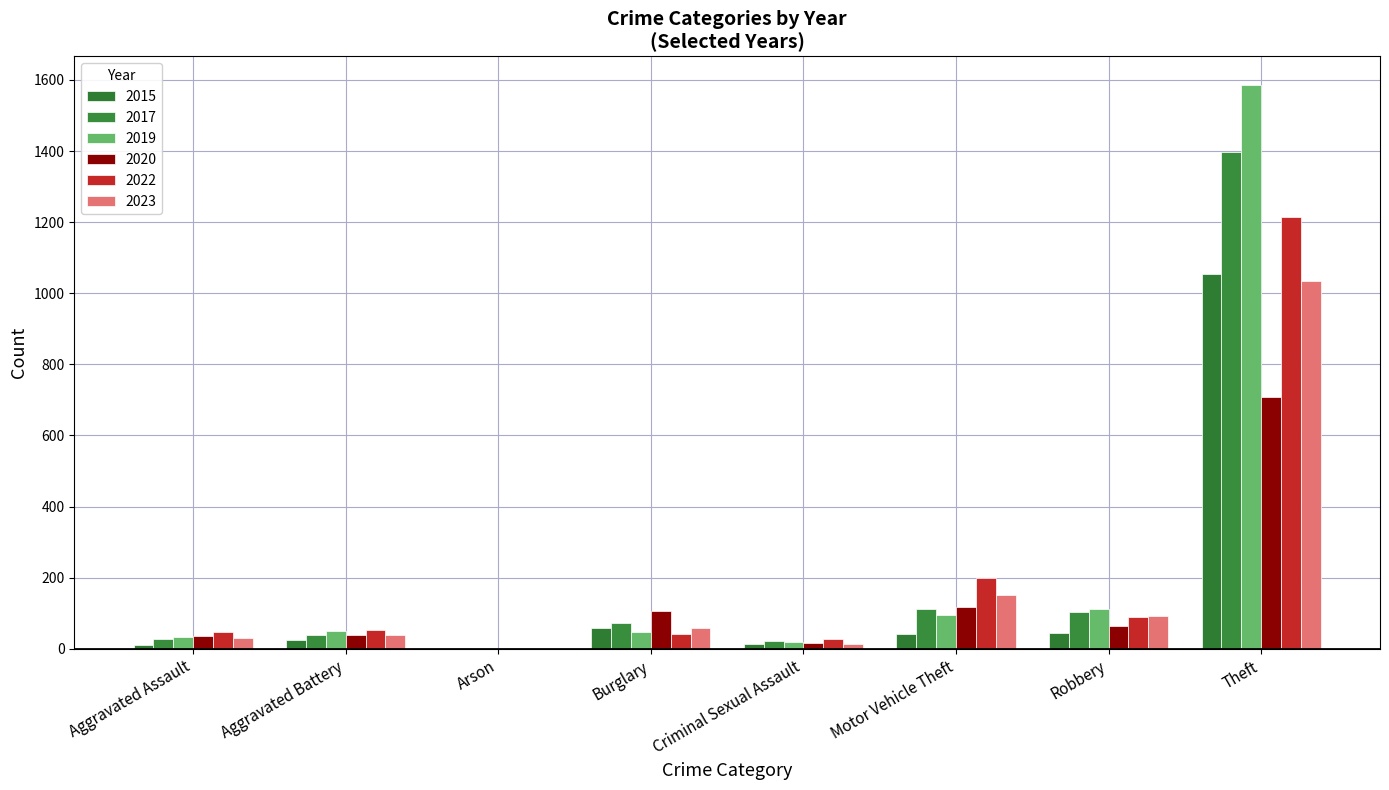

Is it true that 2017 equals 39 at Aggravated Battery?

True